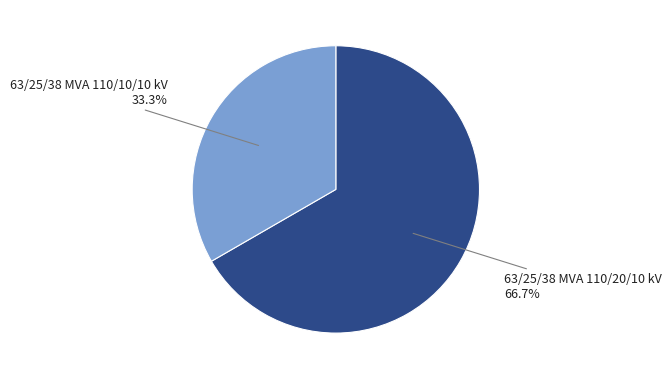

Is there a majority slice in this chart?

Yes